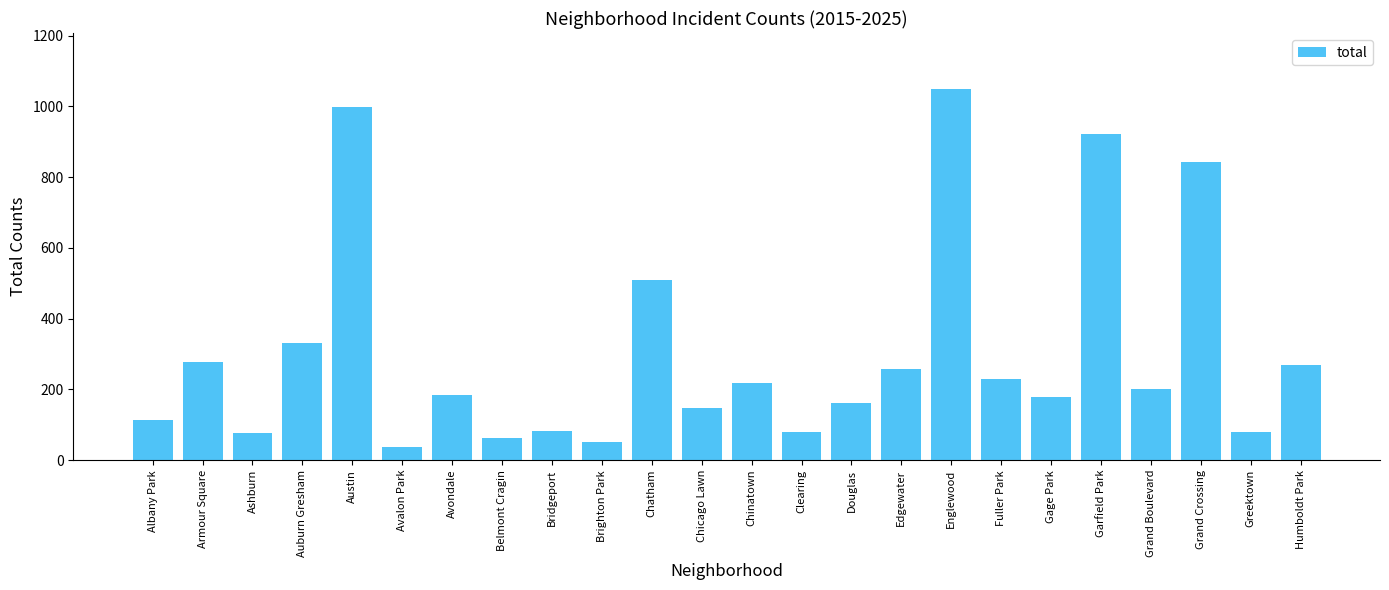

At which label is the value closest to 543?

Chatham